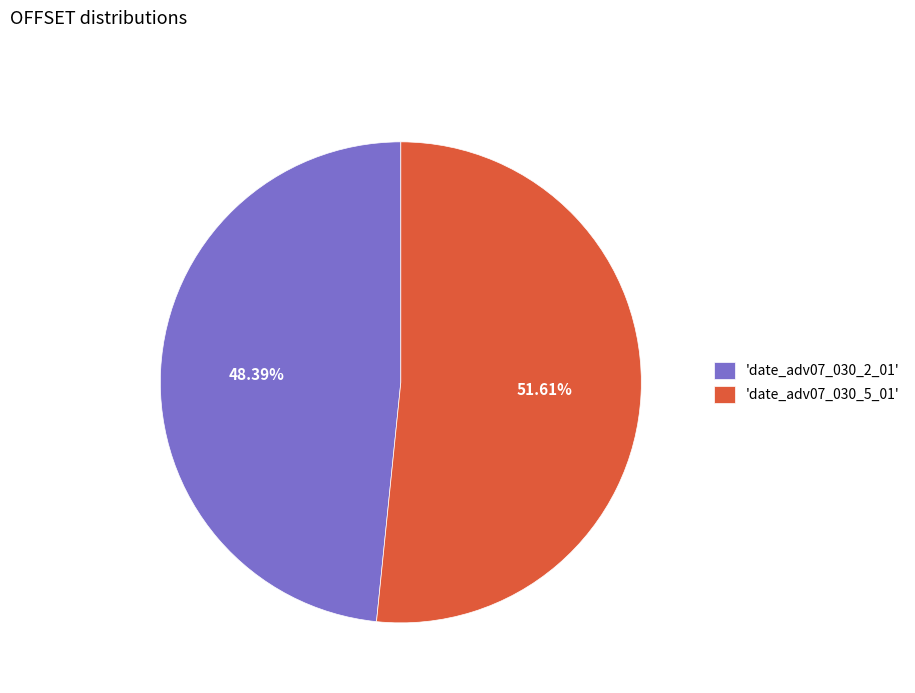

Which slice is the smallest?

'date_adv07_030_2_01'